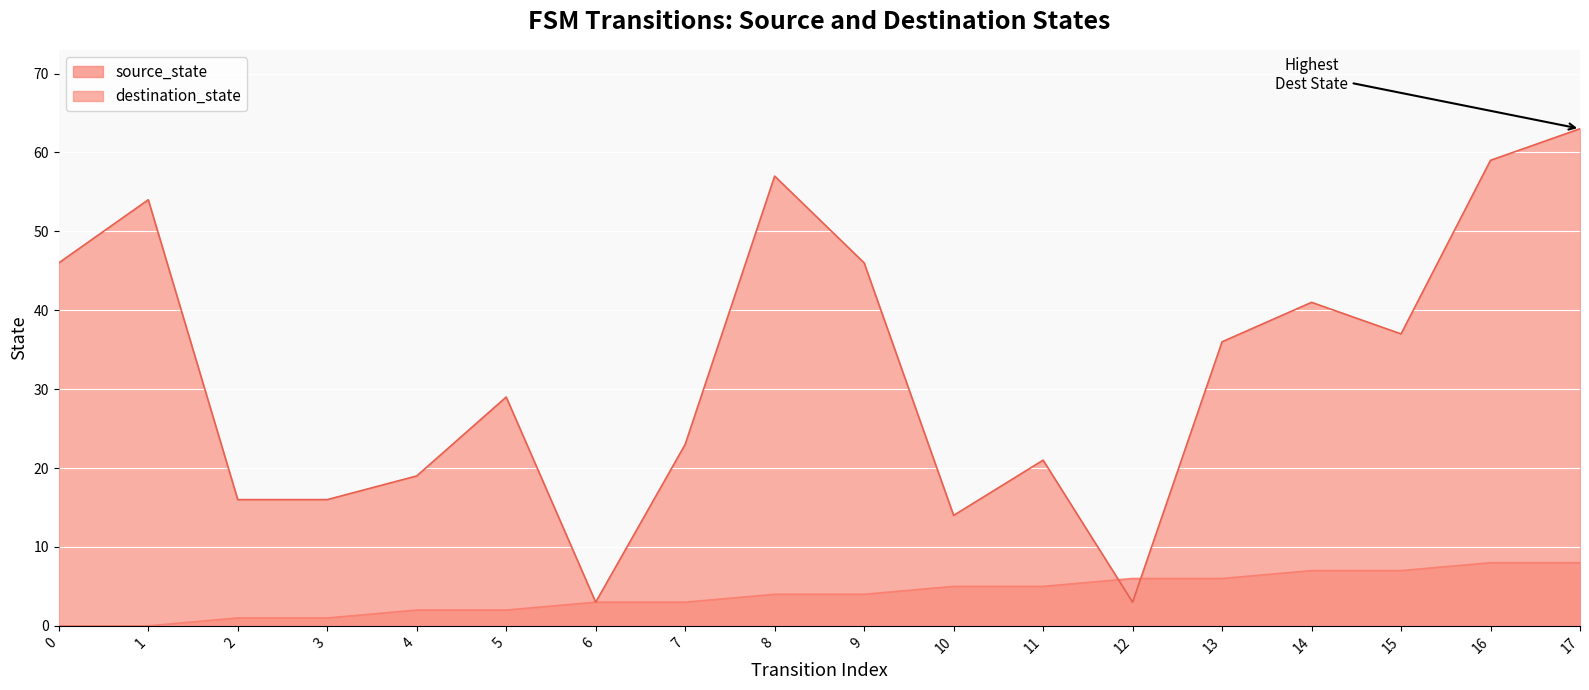

What are all the series names shown in the legend?

source_state, destination_state